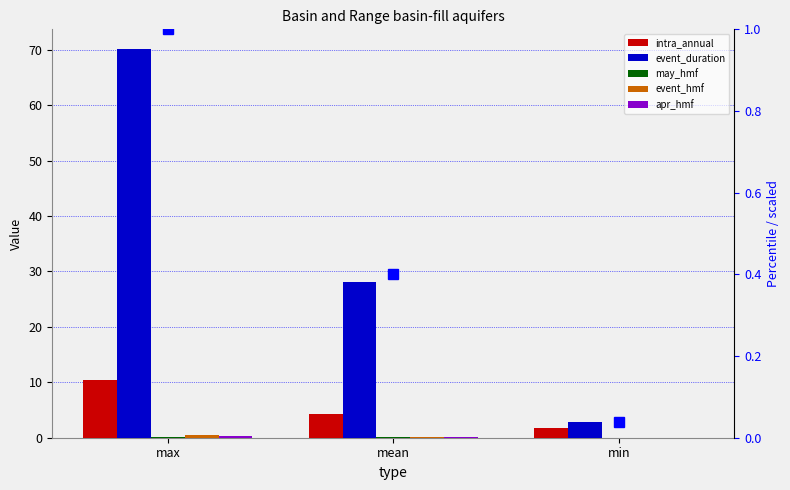

Reading left to right, transcribe all the data shown in this chart.

intra_annual: max=10.4	mean=4.3	min=1.7
event_duration: max=70.2	mean=28.1	min=2.8
may_hmf: max=0.2	mean=0.1	min=0.0
event_hmf: max=0.5	mean=0.2	min=0.0
apr_hmf: max=0.3	mean=0.1	min=0.0
event_duration (scaled): max=1.0	mean=0.4	min=0.0